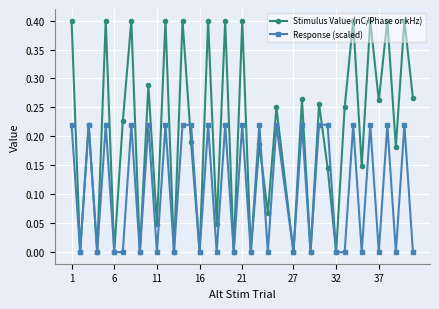

How many series are shown in this chart?

2